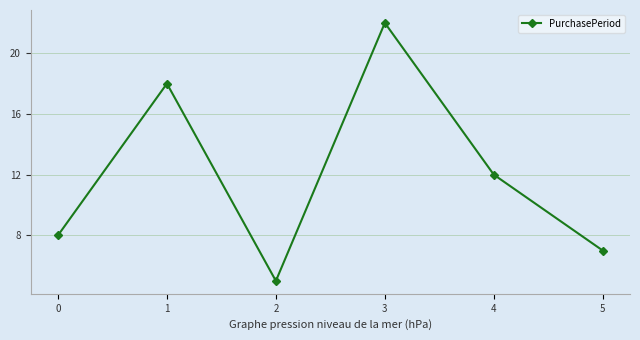

List the labels in order of value, smallest first.

2, 5, 0, 4, 1, 3